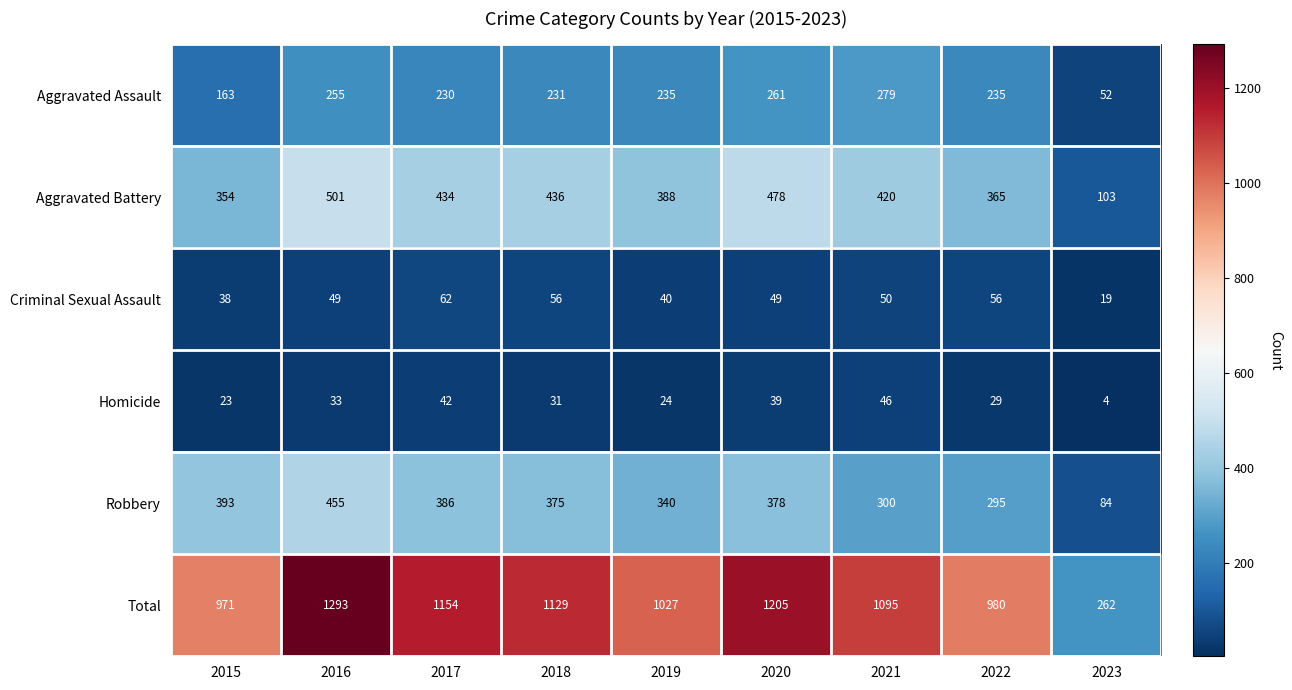

What is the sum of all Robbery values?

3006